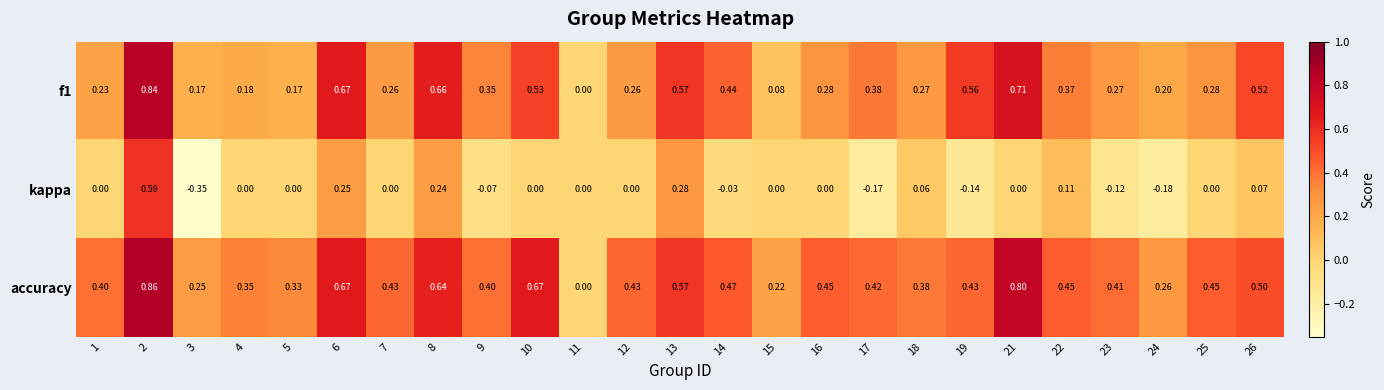

Which series has the widest spread of values?

kappa